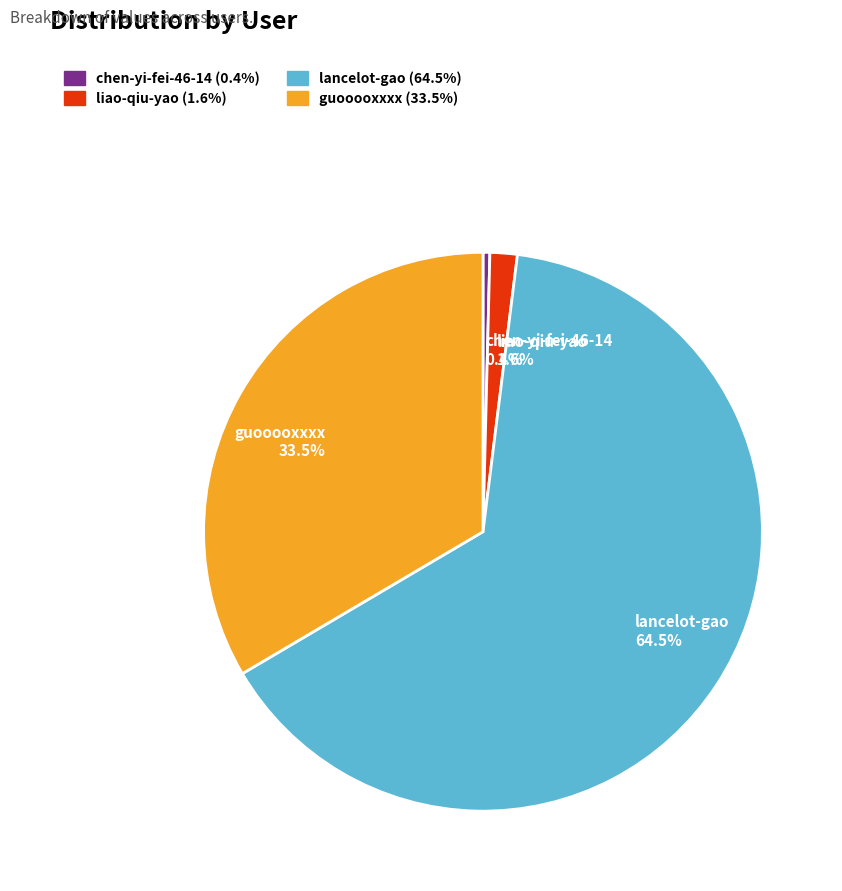

To the nearest percent, what is the average slice percentage?

25%